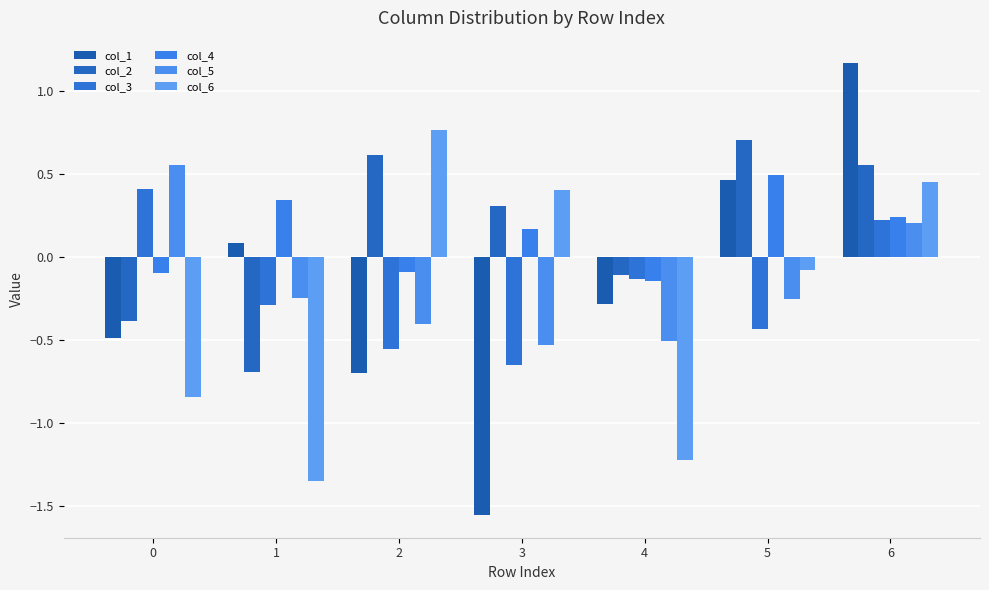

At how many categories does at least one series exceed 0?

6